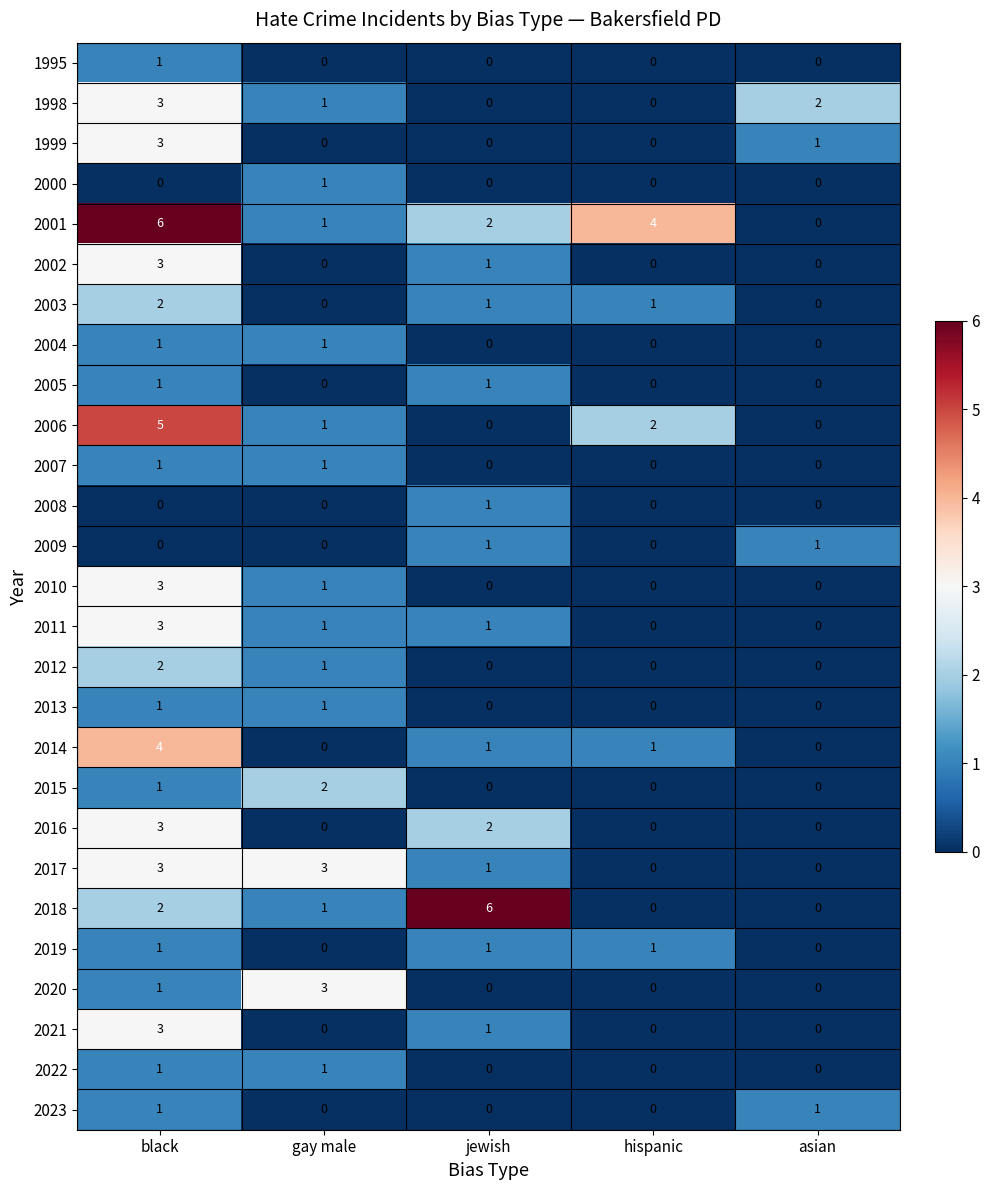

What is the sum of all 2017 values?

7